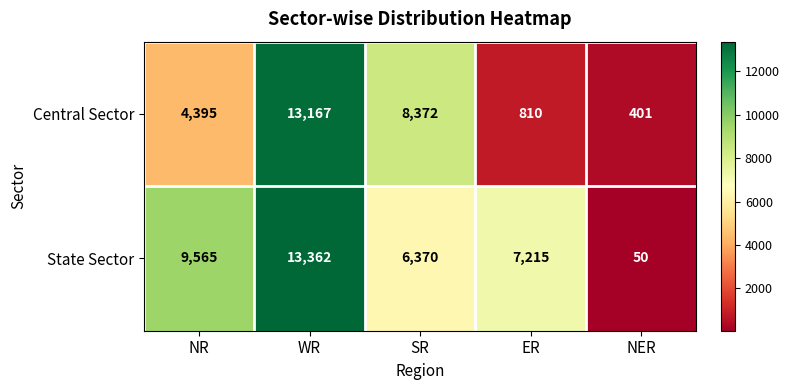

What value does the Central Sector series have at ER?

810